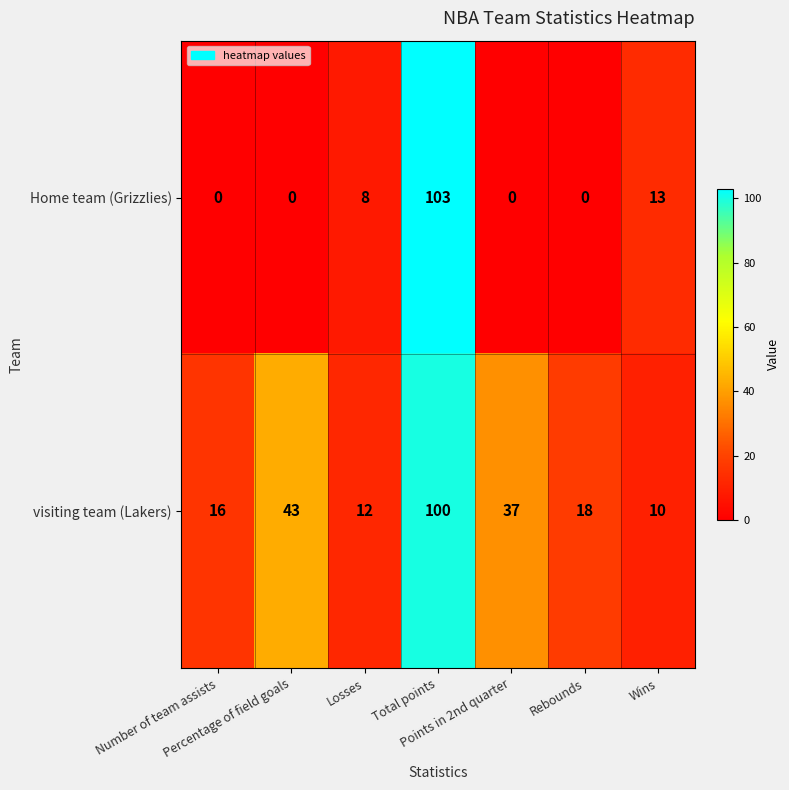

What is the greatest value displayed?

103